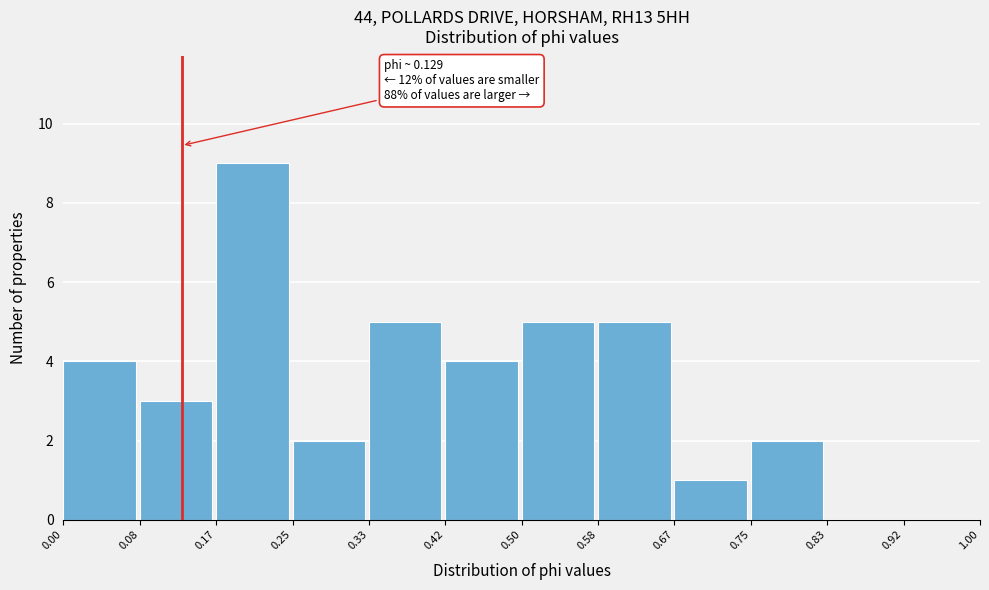

Which range on the x-axis has the tallest bar?

0.17 to 0.25